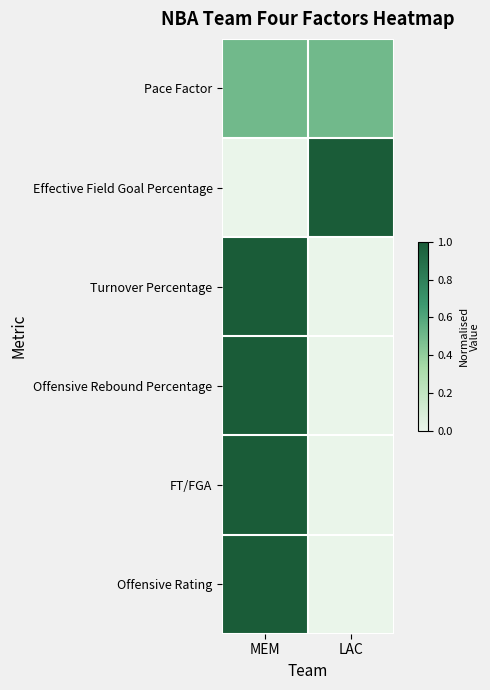

Between LAC and MEM, which is larger?

LAC